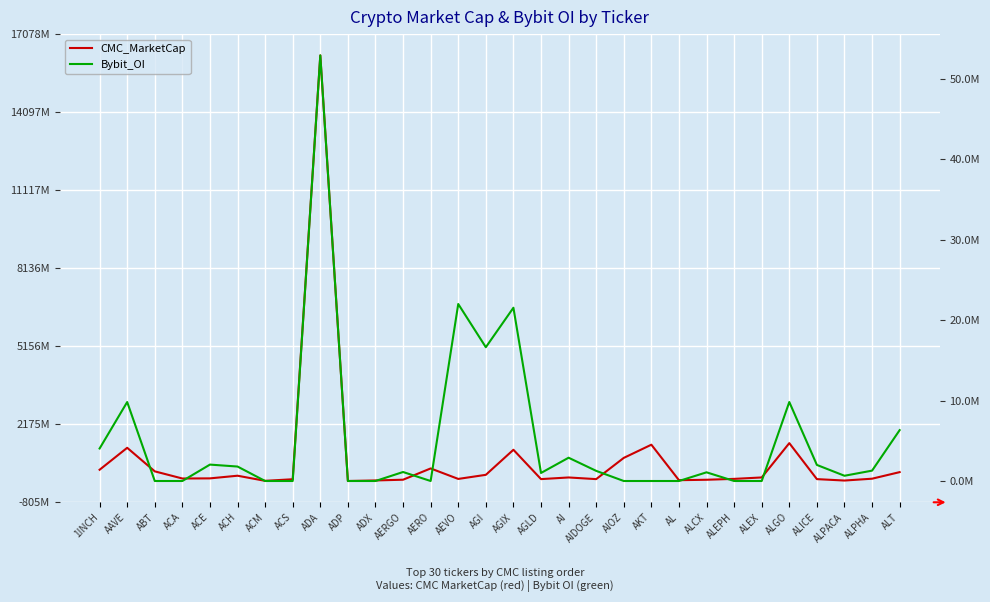

Which category has the lowest value in the CMC_MarketCap series?

ADP